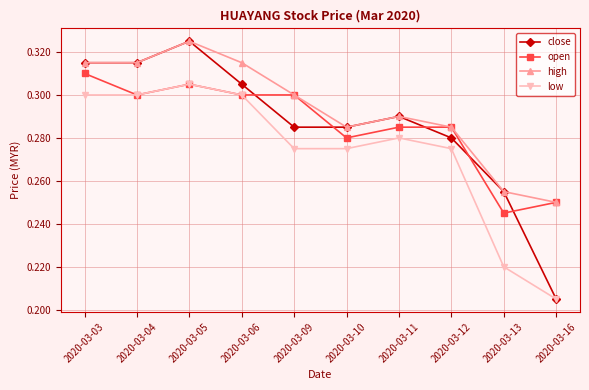

The value of high at 2020-03-06 is 0.3. True or false?

True